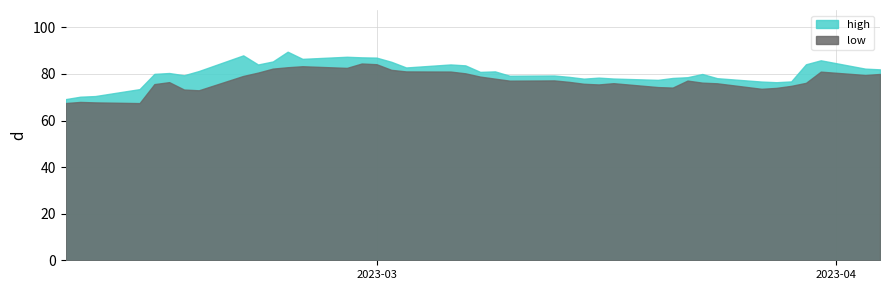

True or false: high has a value of 17.6 at 37.

False